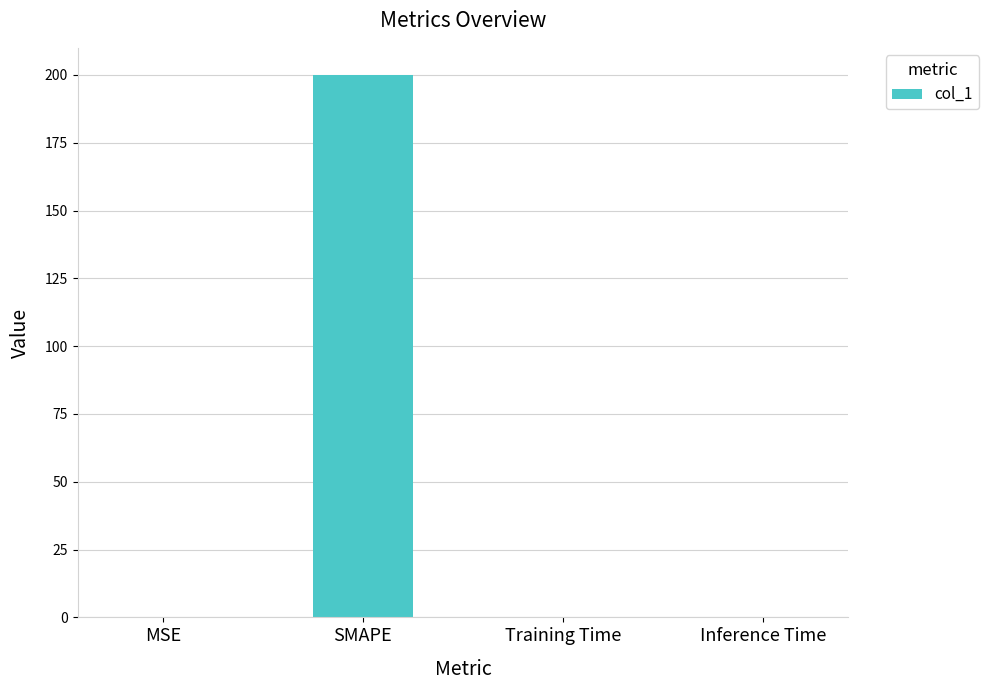

Are the bars horizontal?

No